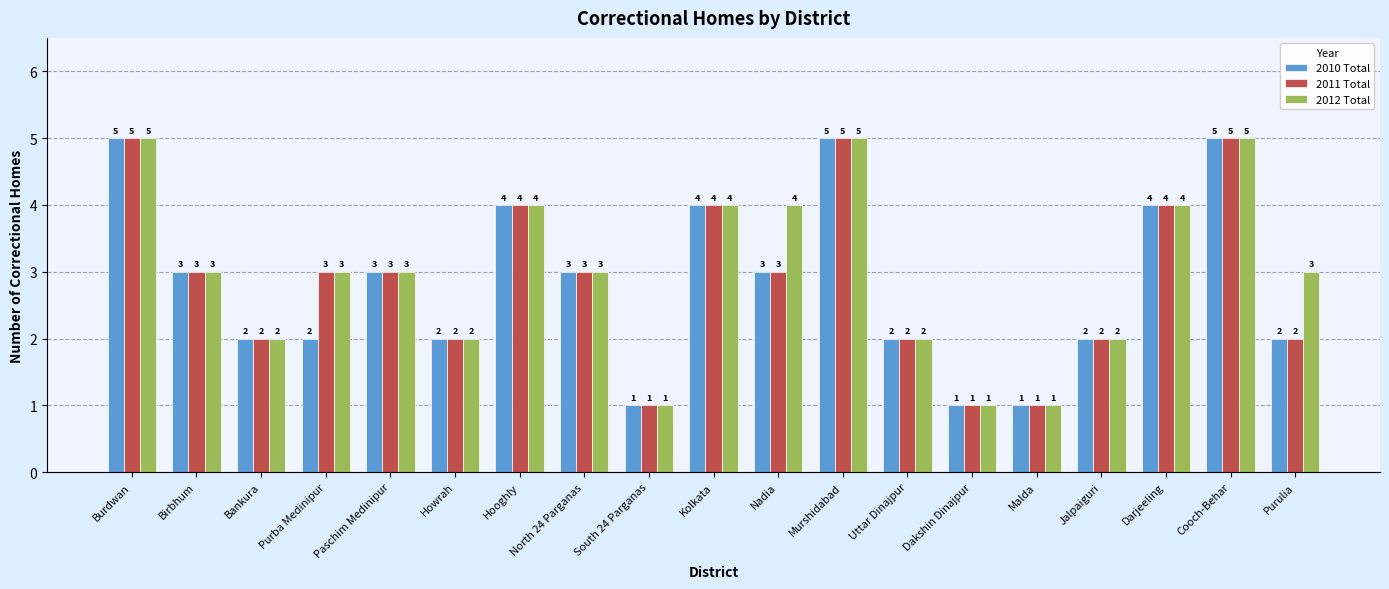

Rank the series by their average value, from highest to lowest.

2012 Total, 2011 Total, 2010 Total